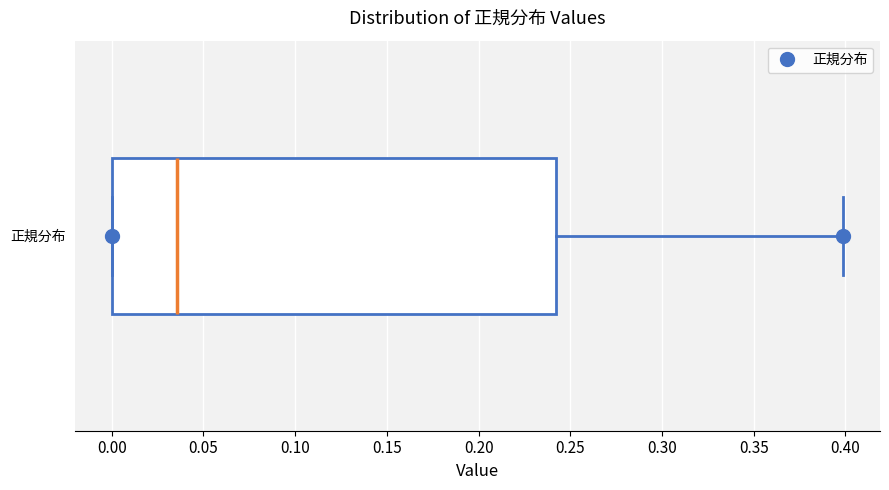

Where does the median line of the box for 正規分布 sit on the x-axis? The values are not printed on the chart, so give them approximately, as read against the axis.

0.035